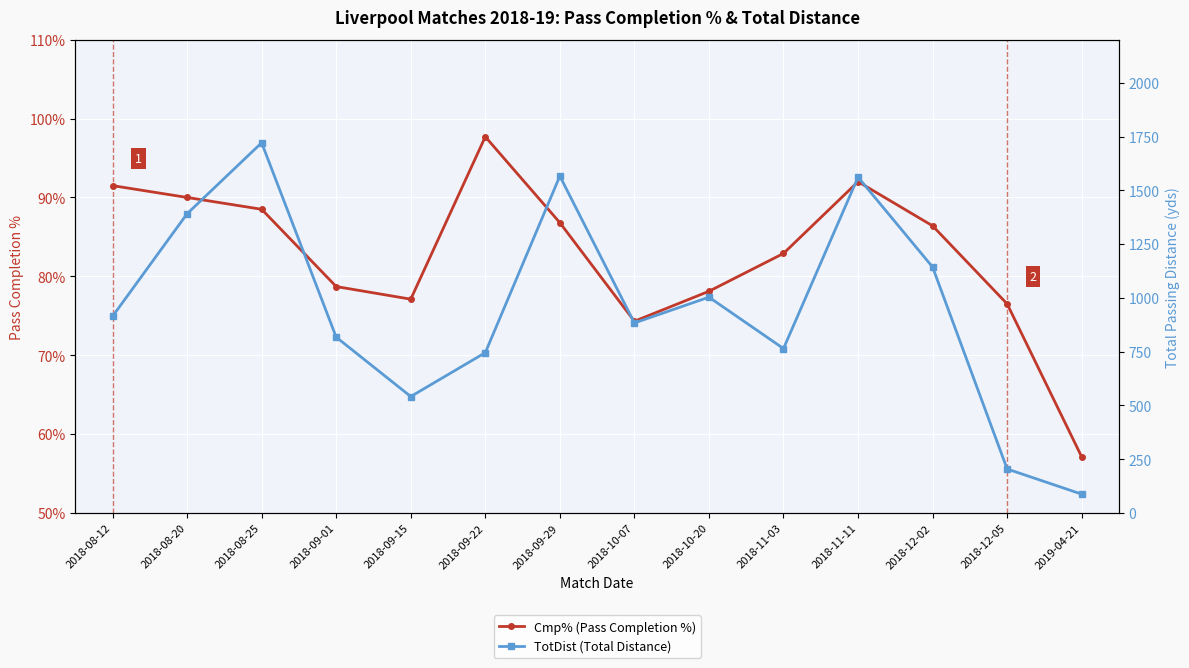

At which label does Cmp% (Pass Completion %) first exceed 86?

2018-08-12